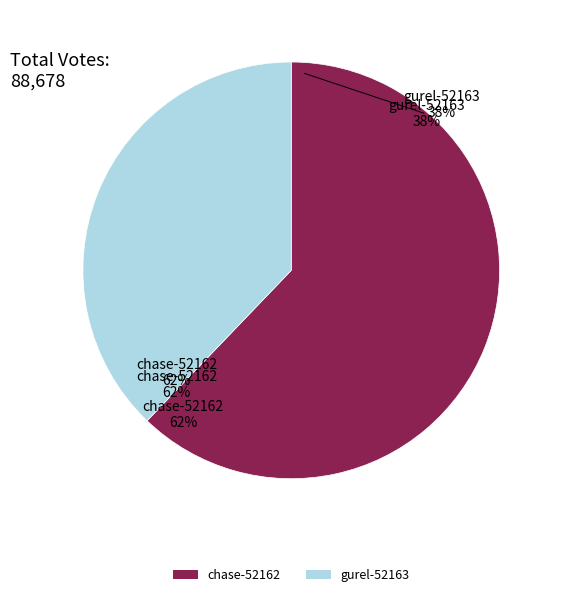

To the nearest percent, what is the difference between the largest and smallest slice percentages?

24%